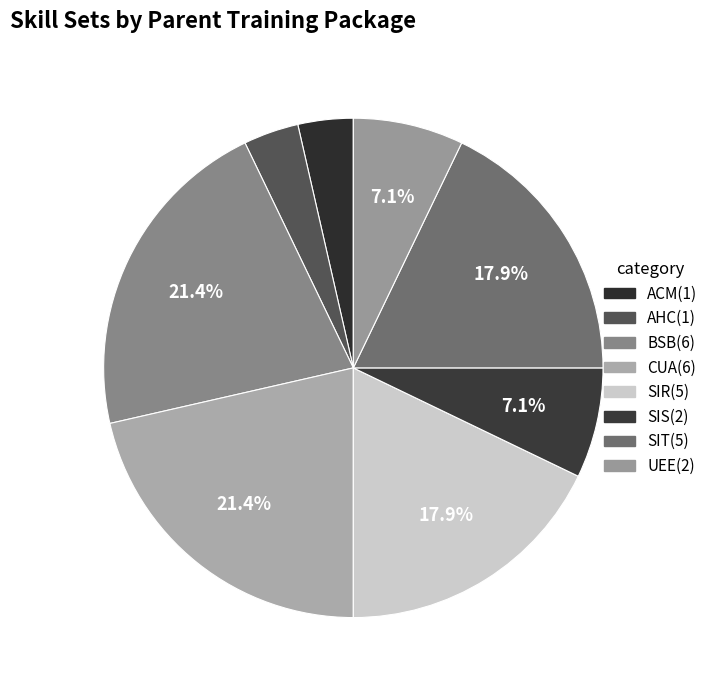

Do SIT and BSB together represent more than half of the pie?

No